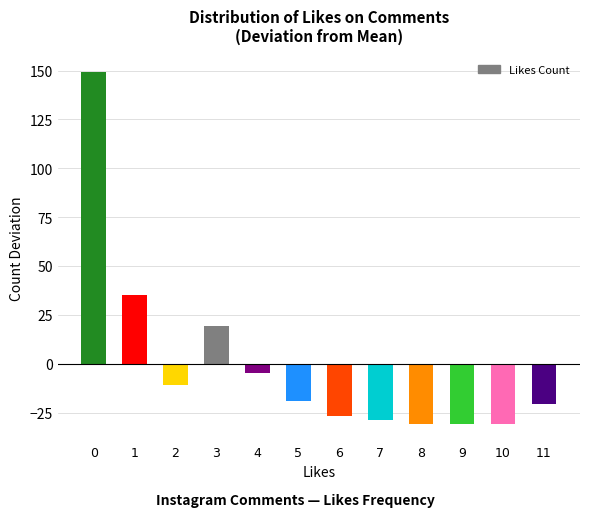

Between 5 and 9, which is larger?

5